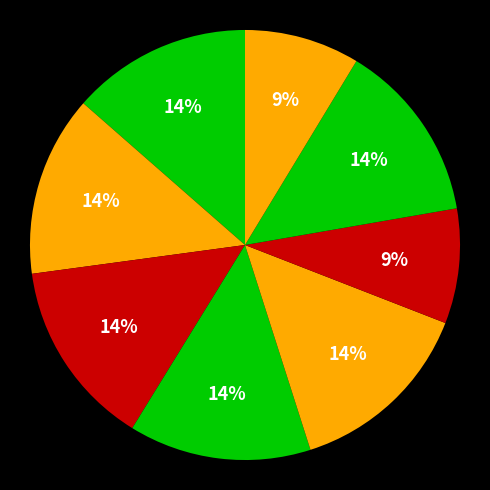

How many slices are in this pie chart?

8